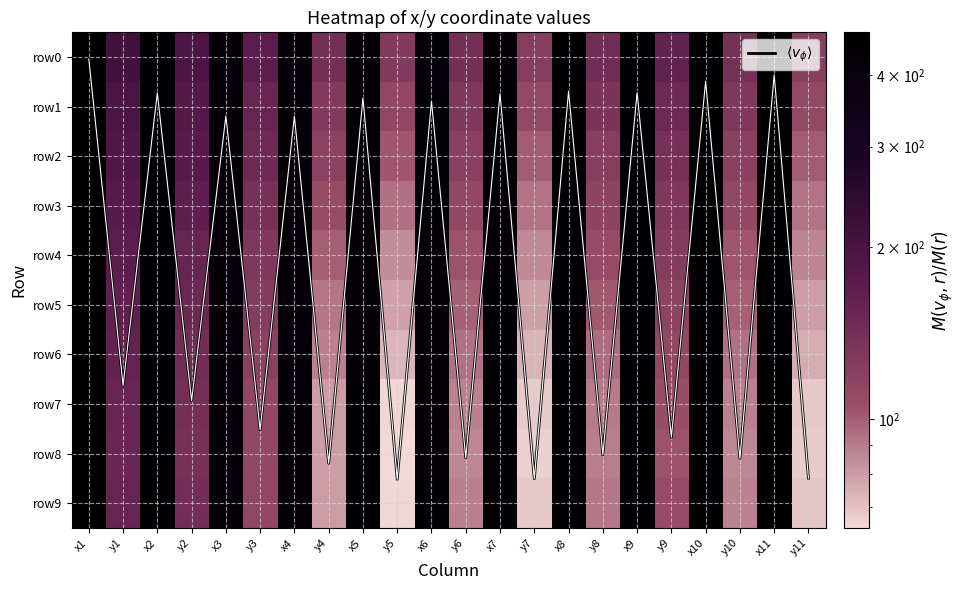

List the labels in order of row8 value, smallest first.

y5, y7, y11, y4, y10, y6, y8, y9, y3, y2, y1, x3, x4, x6, x7, x2, x9, x5, x8, x10, x11, x1